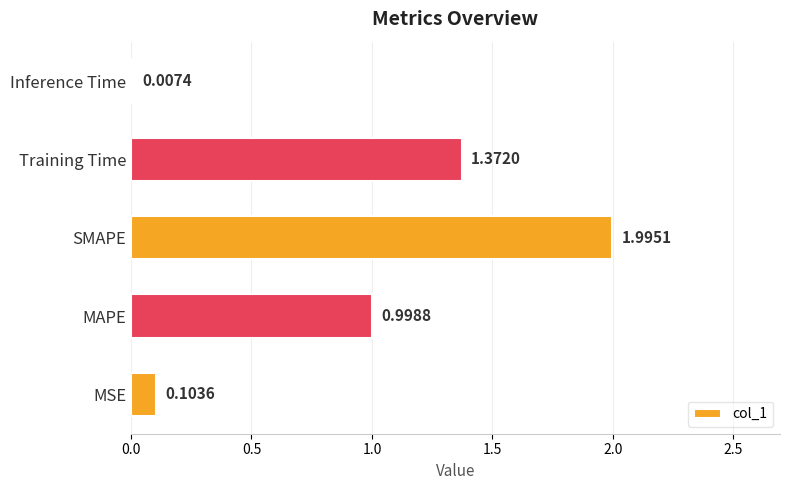

At which label is the value closest to 1?

MAPE